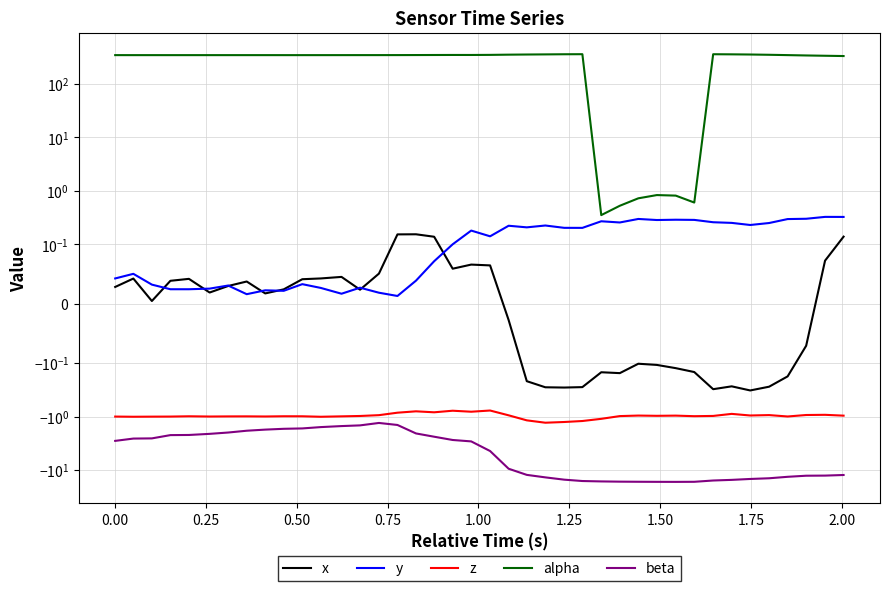

What value does the alpha series have at 0.25?

345.6